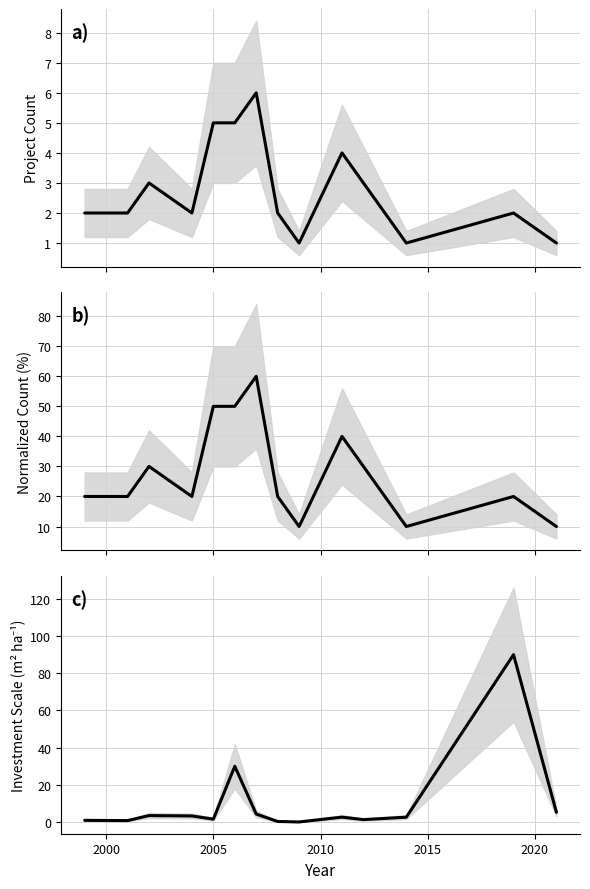

What is the lowest value of the Normalized Count (%) series?

10.0